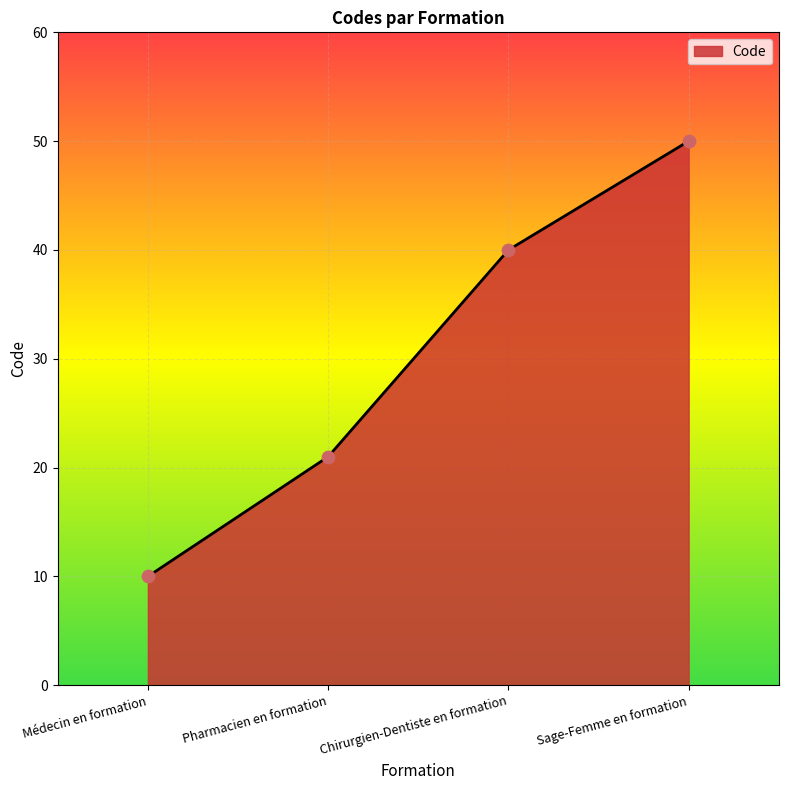

What is the change in value from Pharmacien en formation to Sage-Femme en formation?

+29